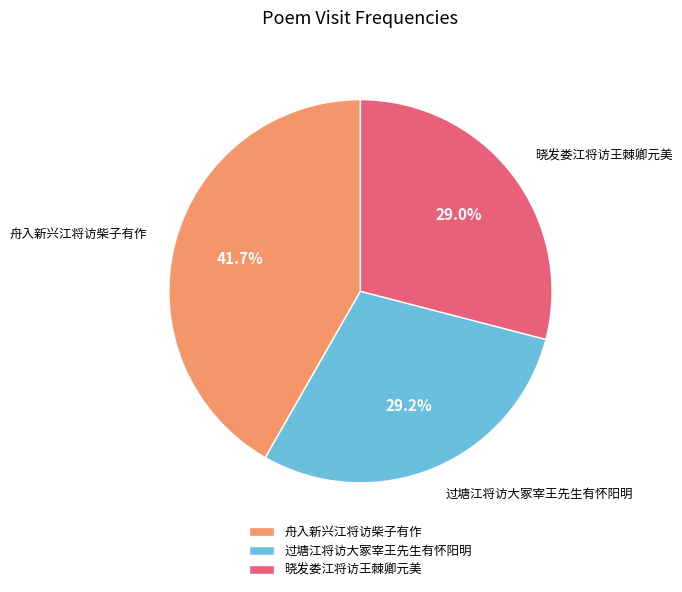

Does 过塘江将访大冢宰王先生有怀阳明 account for over 50% of the chart?

No